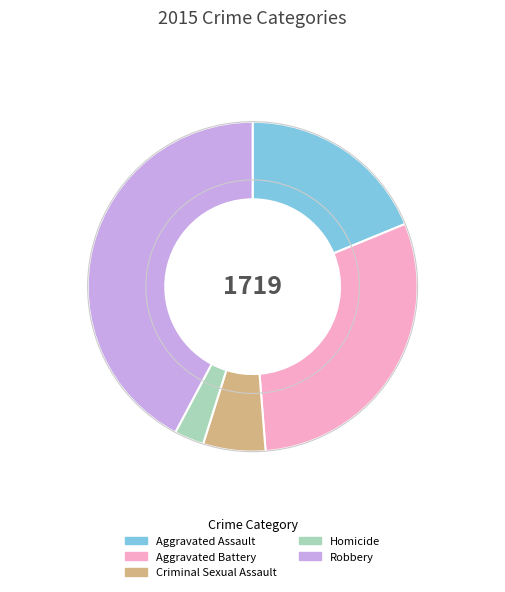

Does Homicide account for over 50% of the chart?

No